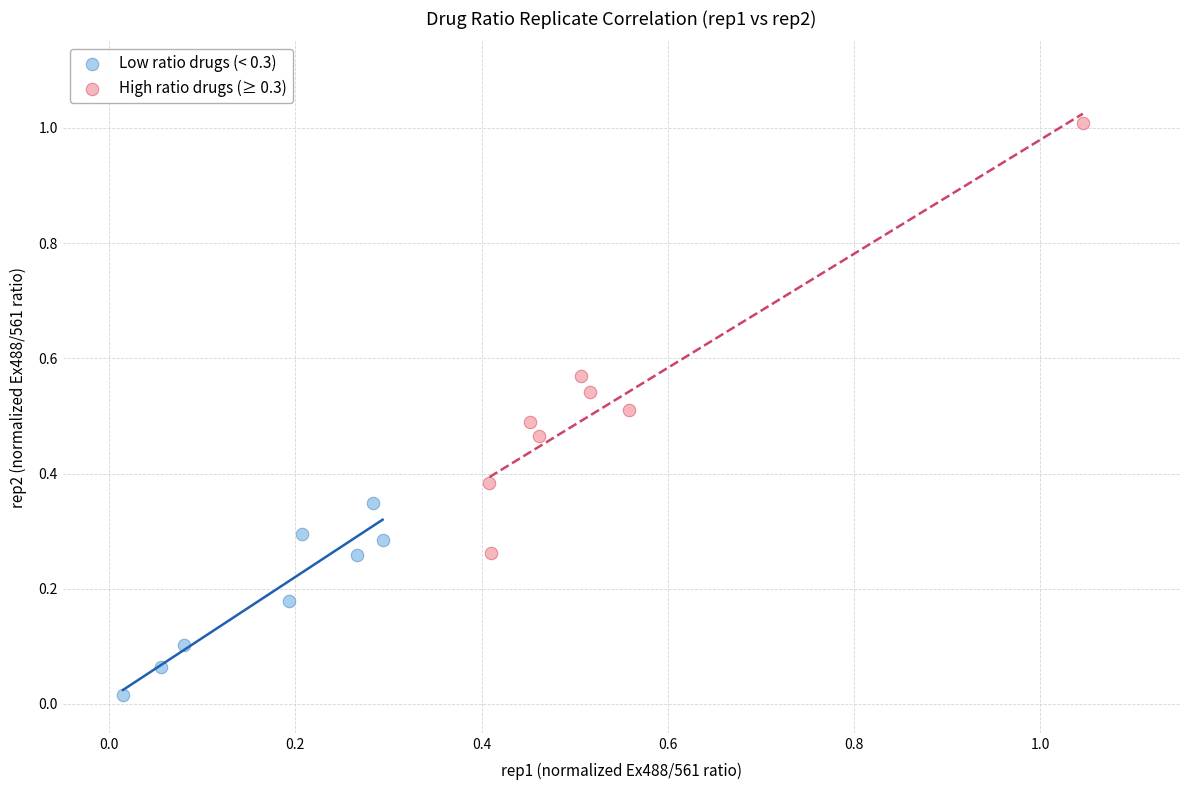

What are all the series names shown in the legend?

Low ratio drugs (< 0.3), High ratio drugs (≥ 0.3)